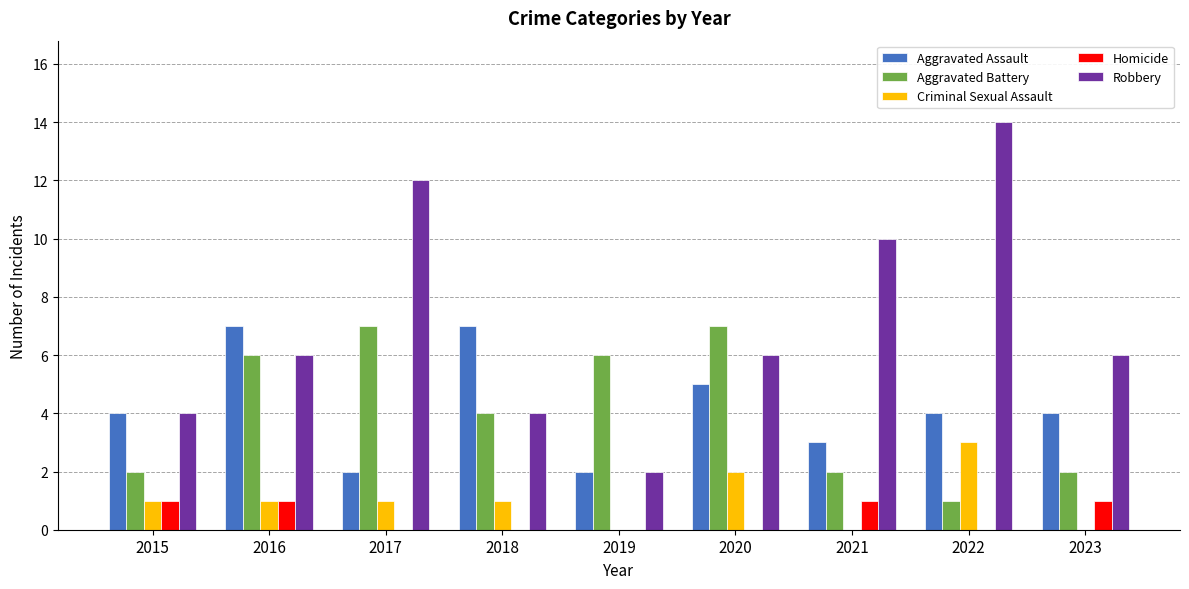

What are all the series names shown in the legend?

Aggravated Assault, Aggravated Battery, Criminal Sexual Assault, Homicide, Robbery